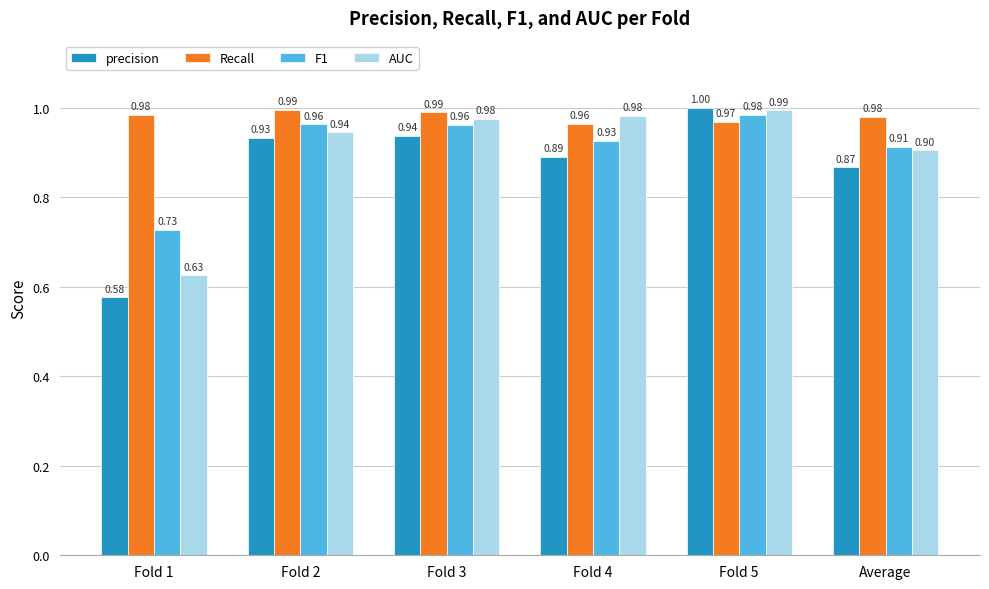

What is the value of the precision bar at the 5th from the left?

1.0